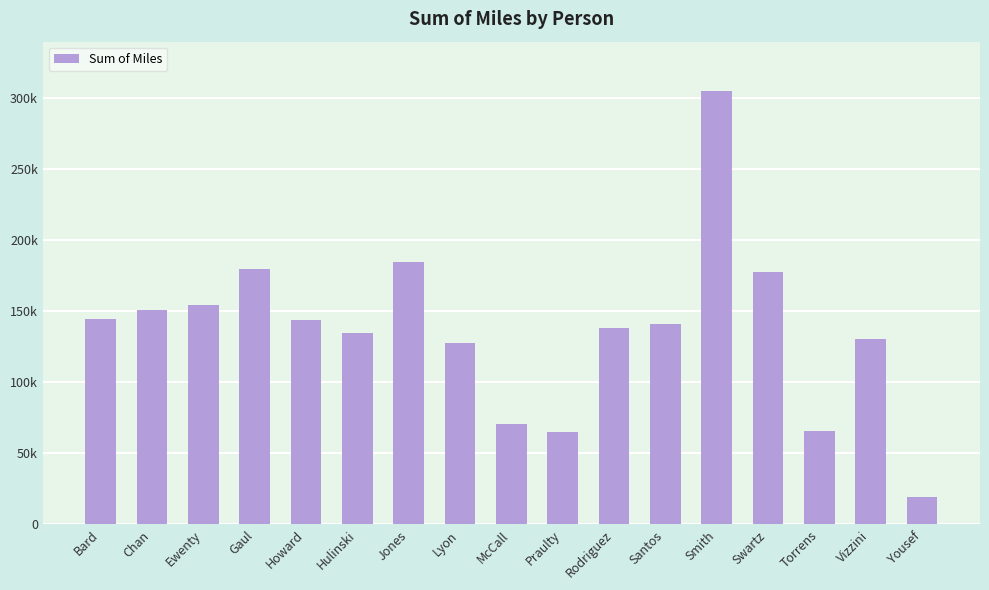

Between Jones and Yousef, which is larger?

Jones